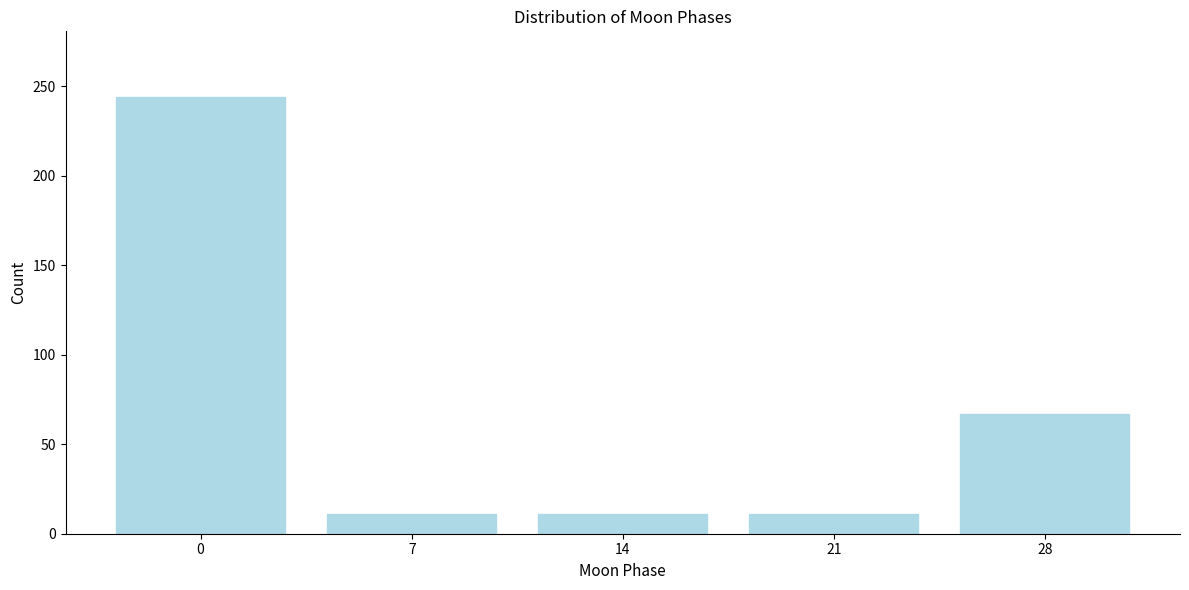

Reading right to left, list all the values displayed in this chart.

28=67	21=11	14=11	7=11	0=244